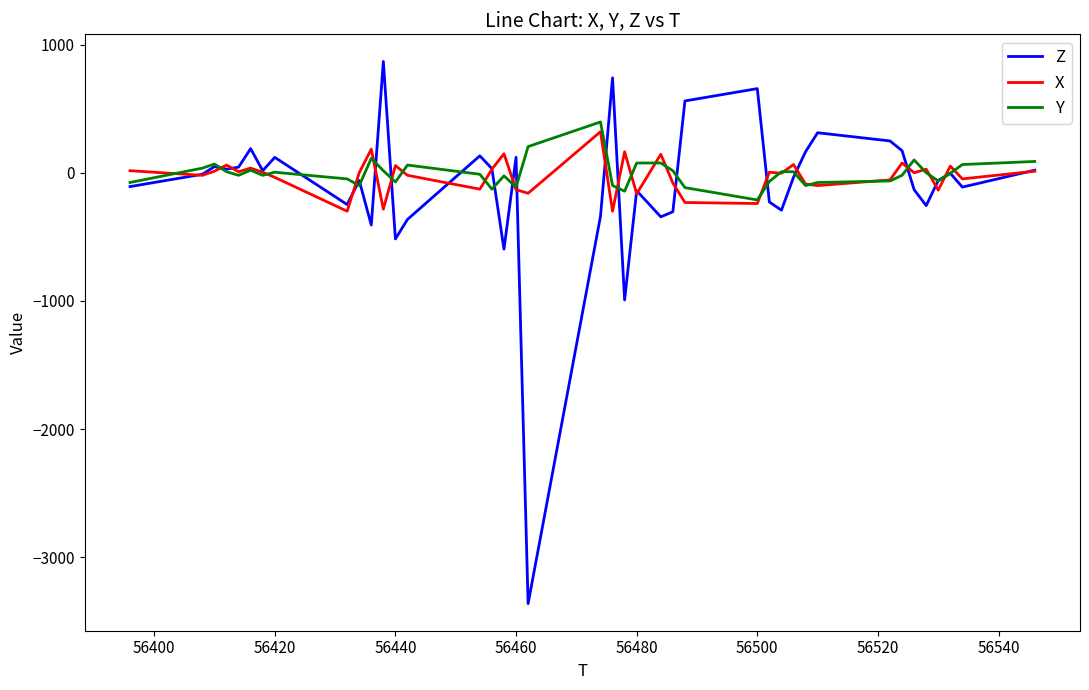

What is the maximum value for Z?

868